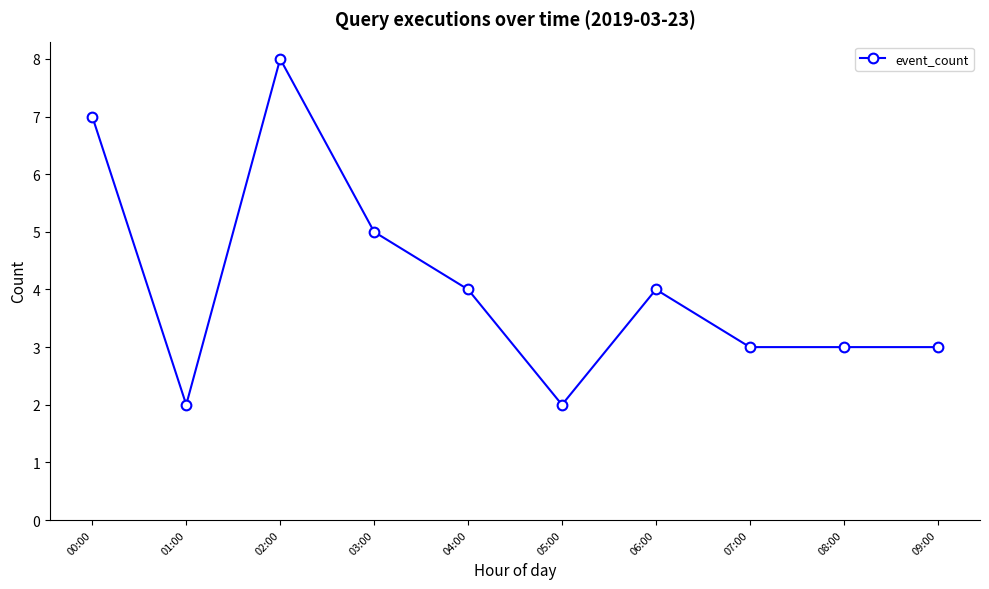

At which category does the data reach its first local peak?

02:00